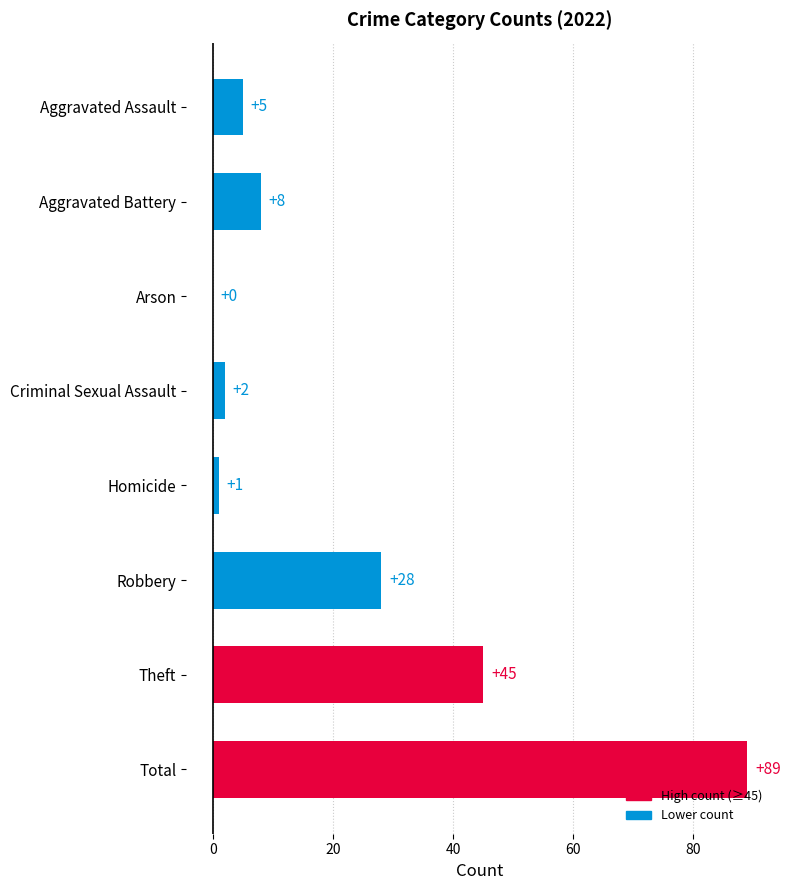

What is the change in value from Total to Theft?

-44